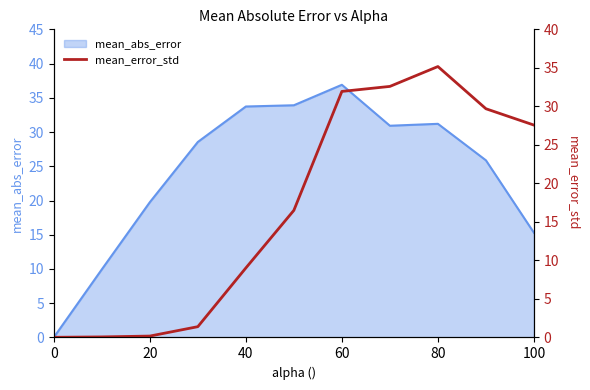

True or false: mean_abs_error has a value of 15.3 at 100.

True